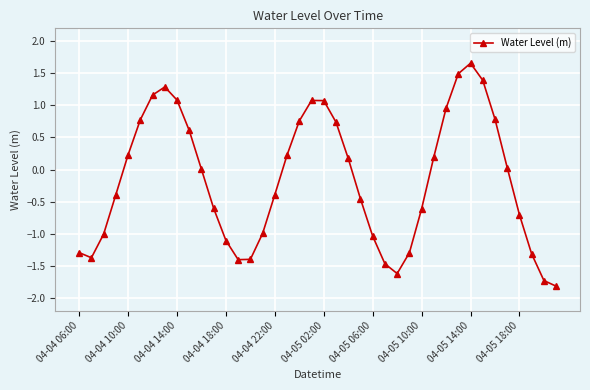

What is the greatest value displayed?

1.7